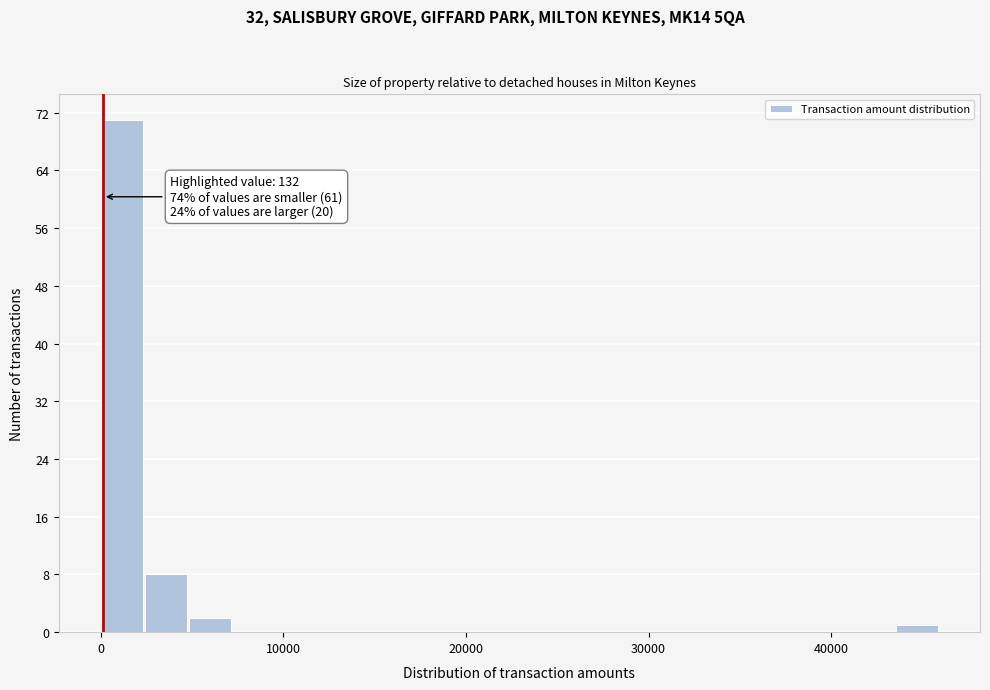

Around what value on the x-axis is the tallest bar? Give the approximate position of its centre, as read against the axis.

1000